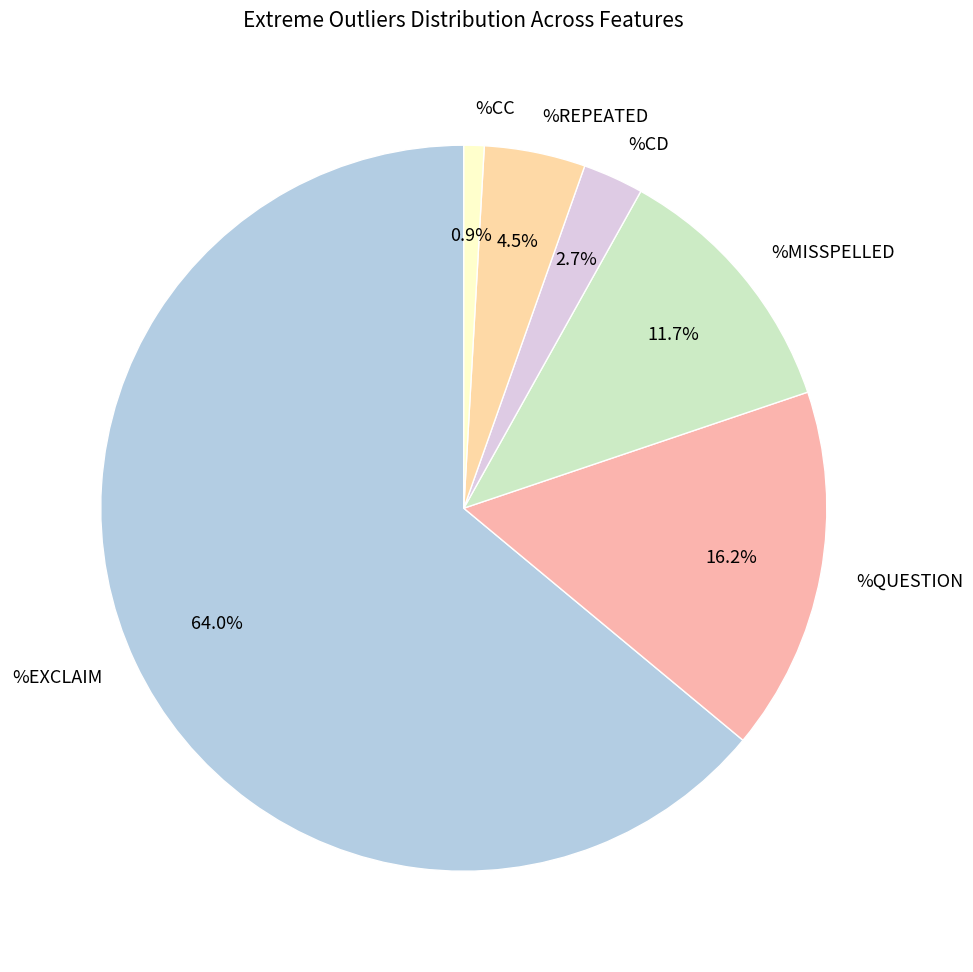

Does %EXCLAIM represent more than half of the total?

Yes